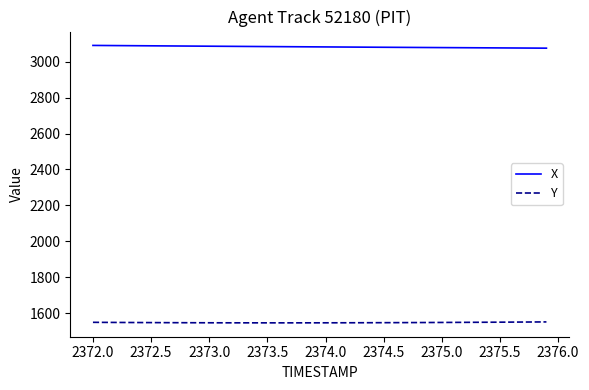

Is this an area chart (filled region under the line)?

No